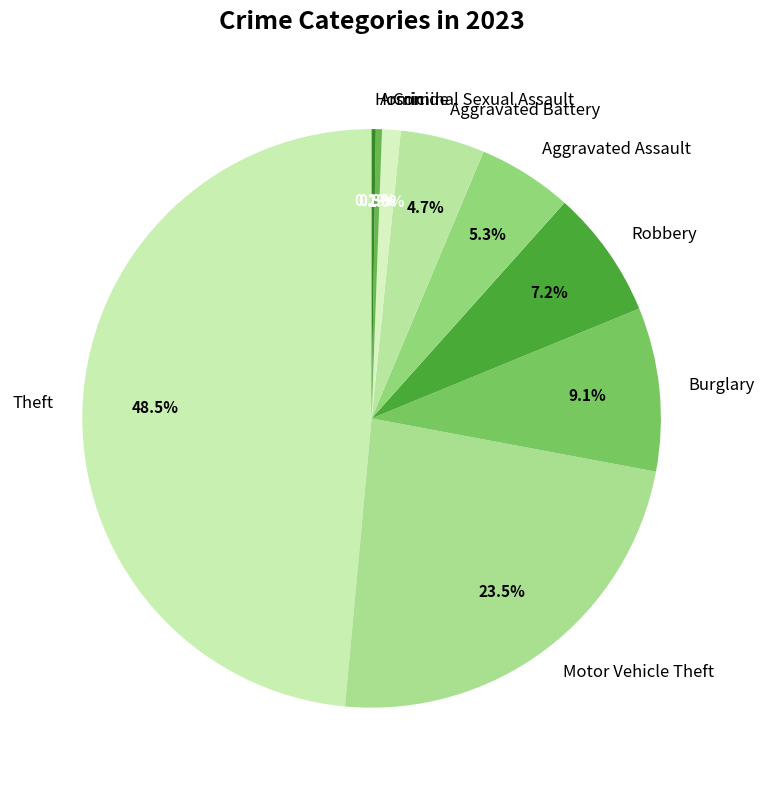

Do Theft and Robbery together represent more than half of the pie?

Yes